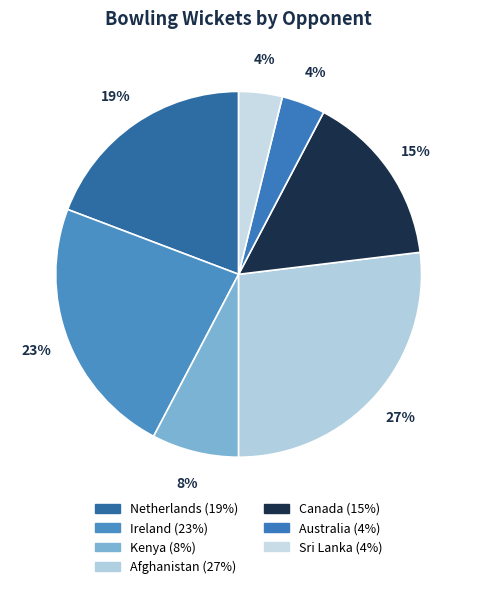

How many slices are in this pie chart?

7